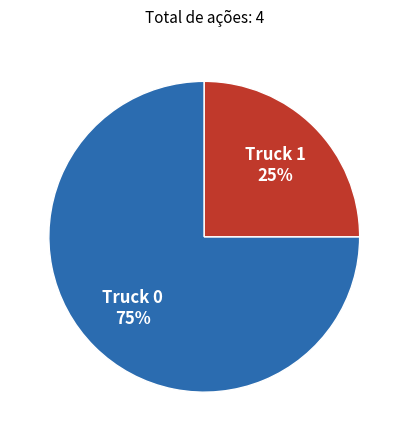

Is the sum of Truck 1 and Truck 0 greater than half?

Yes